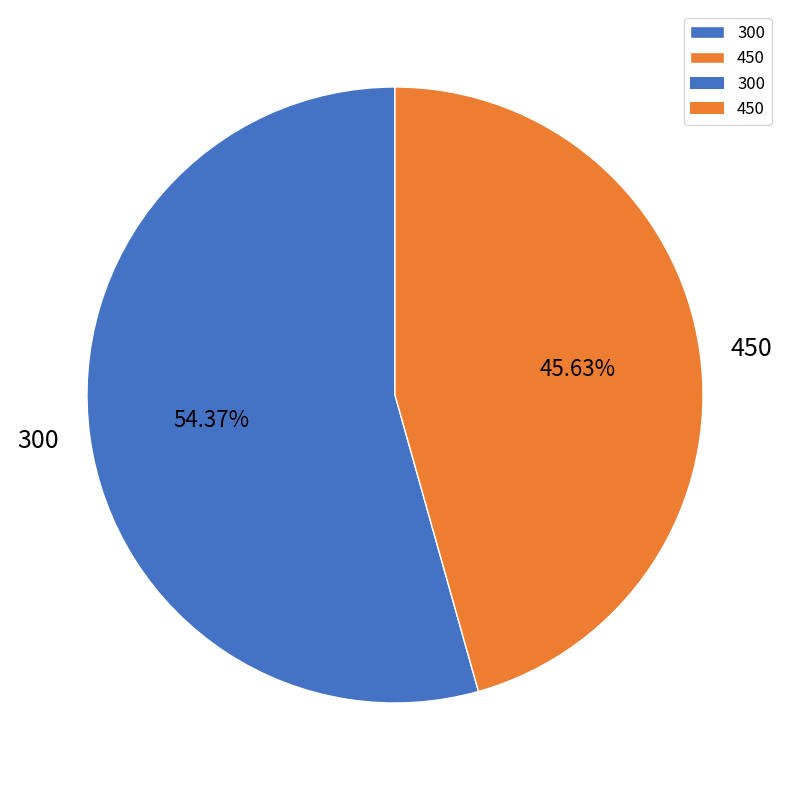

To the nearest percent, what portion does 450 represent?

46%